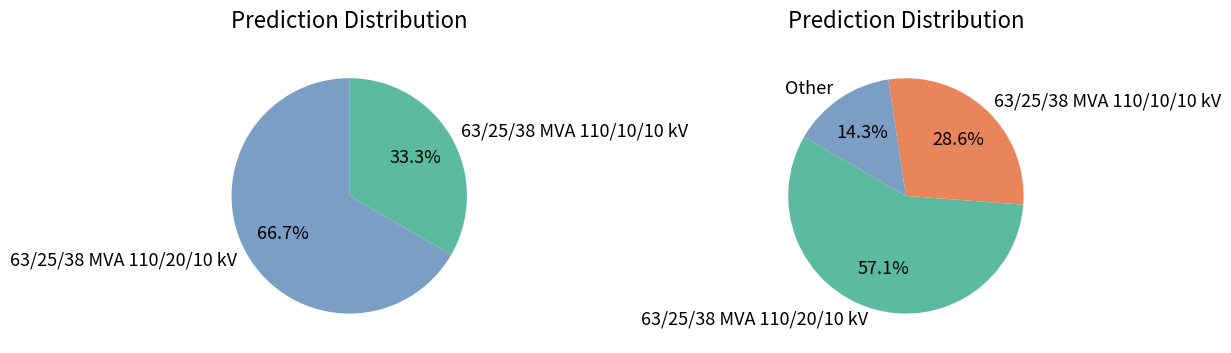

Count the number of slices in the pie.

2